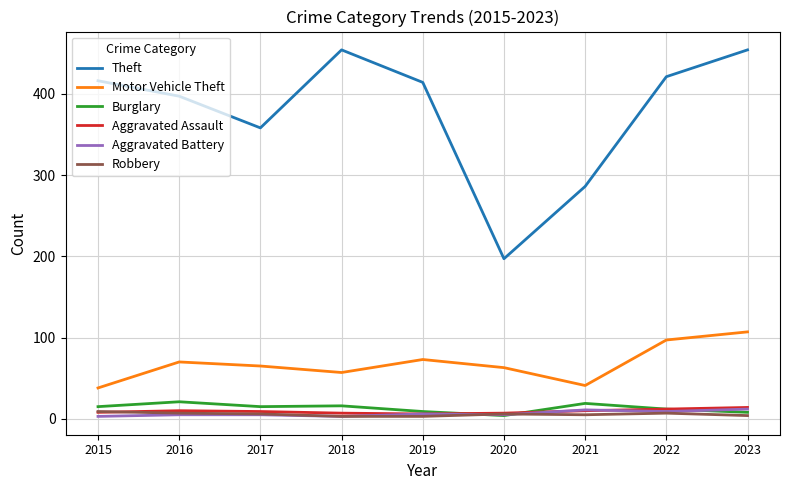

Which series has the largest total across all categories?

Theft